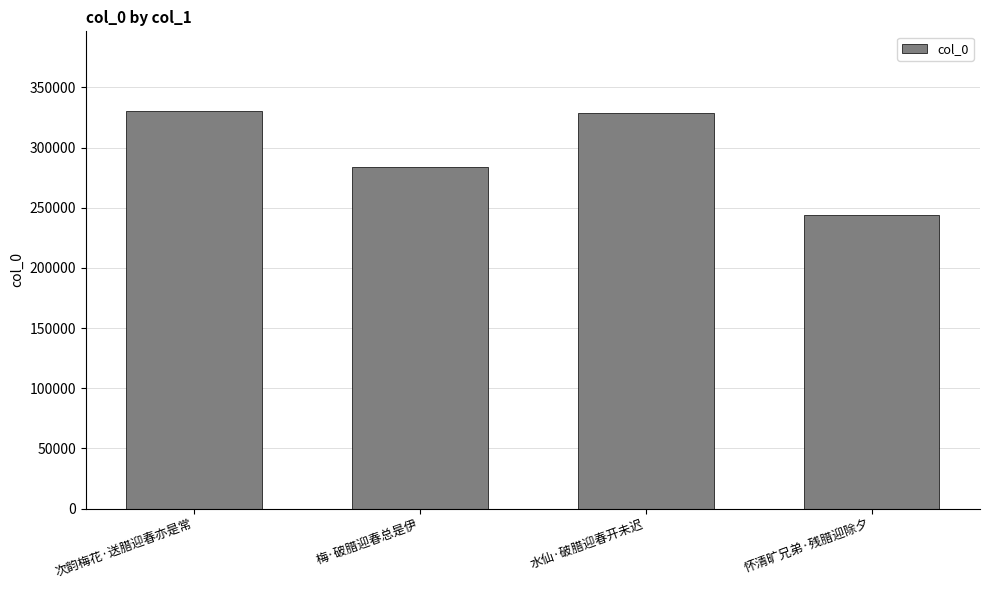

Where is the data nearest to the value 287065?

梅·破腊迎春总是伊